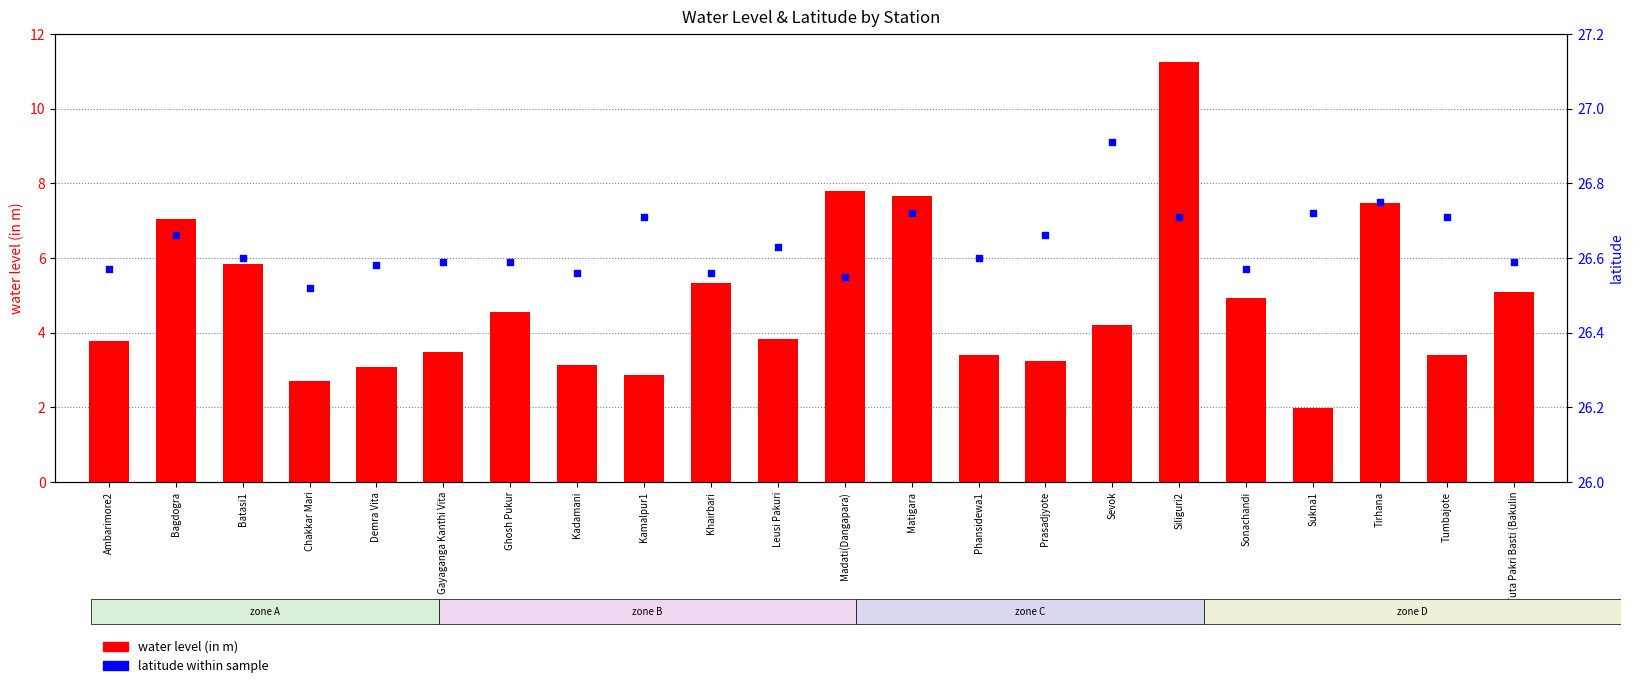

Which series has the widest spread of Y values?

water level (in m)